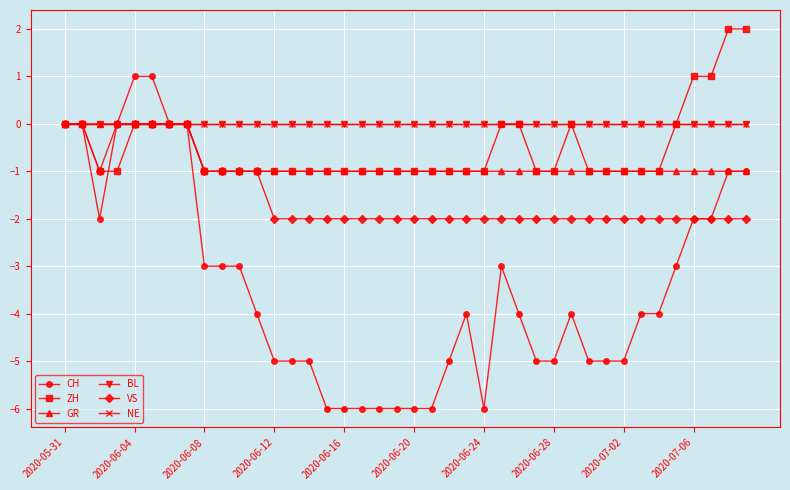

Is this an area chart (filled region under the line)?

No